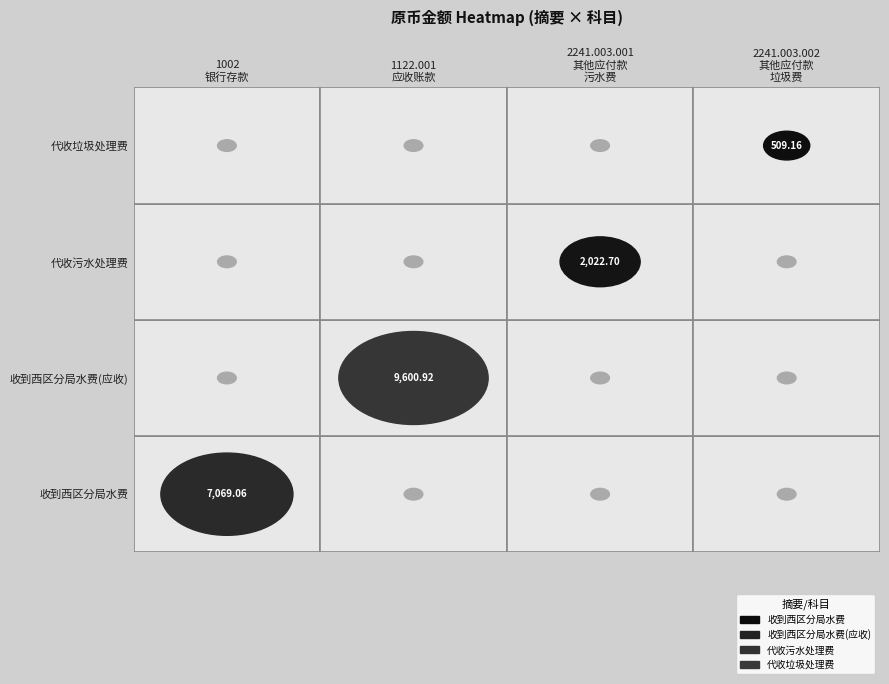

What is the sum of all 代收污水处理费_2241.003.001 values?

2022.7